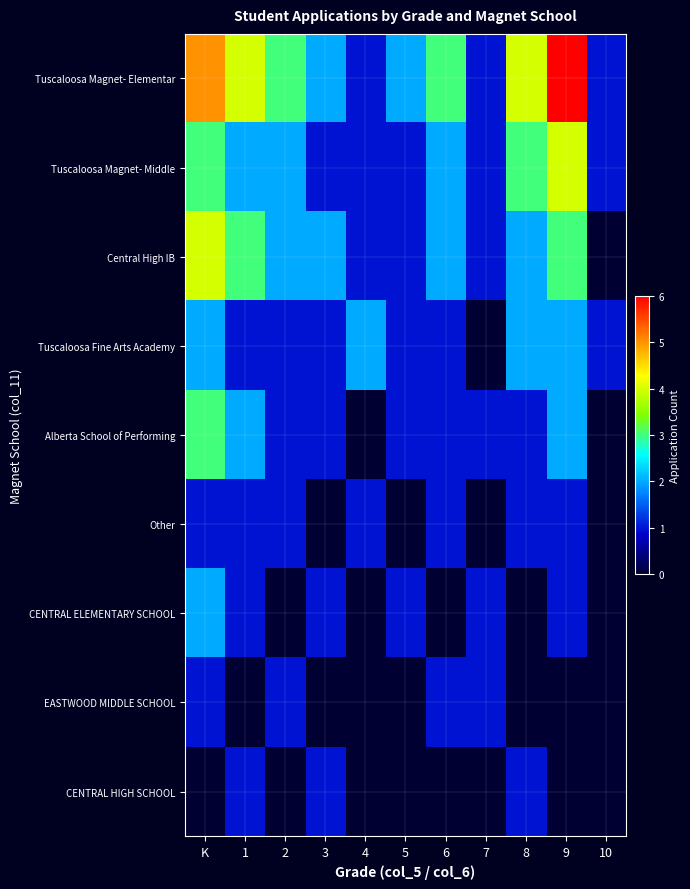

Reading left to right, list all the values displayed in this chart.

Tuscaloosa Magnet- Elementar: K=5	1=4	2=3	3=2	4=1	5=2	6=3	7=1	8=4	9=6	10=1
Tuscaloosa Magnet- Middle: K=3	1=2	2=2	3=1	4=1	5=1	6=2	7=1	8=3	9=4	10=1
Central High IB: K=4	1=3	2=2	3=2	4=1	5=1	6=2	7=1	8=2	9=3	10=0
Tuscaloosa Fine Arts Academy: K=2	1=1	2=1	3=1	4=2	5=1	6=1	7=0	8=2	9=2	10=1
Alberta School of Performing: K=3	1=2	2=1	3=1	4=0	5=1	6=1	7=1	8=1	9=2	10=0
Other: K=1	1=1	2=1	3=0	4=1	5=0	6=1	7=0	8=1	9=1	10=0
CENTRAL ELEMENTARY SCHOOL: K=2	1=1	2=0	3=1	4=0	5=1	6=0	7=1	8=0	9=1	10=0
EASTWOOD MIDDLE SCHOOL: K=1	1=0	2=1	3=0	4=0	5=0	6=1	7=1	8=0	9=0	10=0
CENTRAL HIGH SCHOOL: K=0	1=1	2=0	3=1	4=0	5=0	6=0	7=0	8=1	9=0	10=0